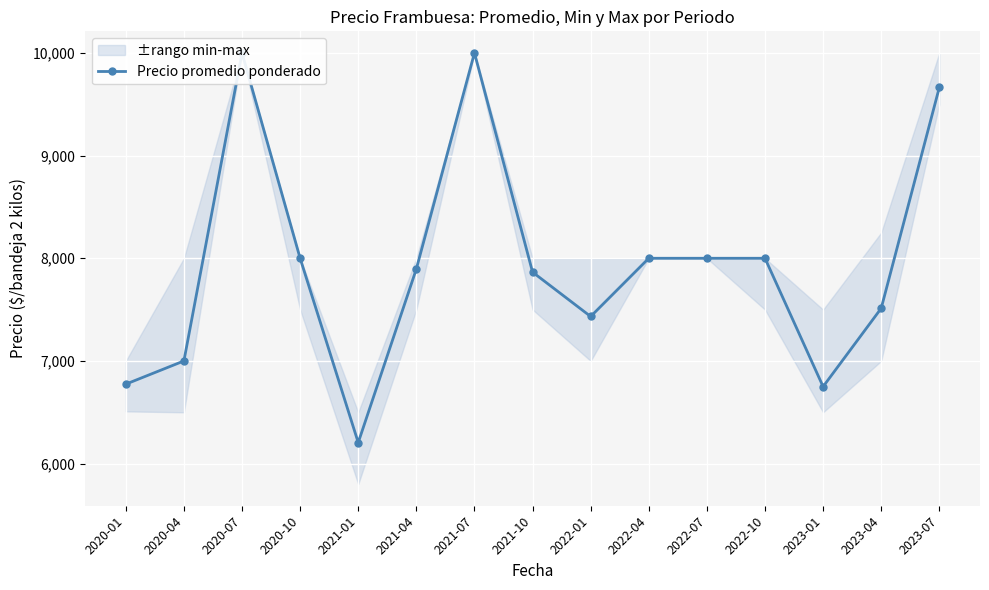

At which category does the chart reach its peak across all series?

2020-07